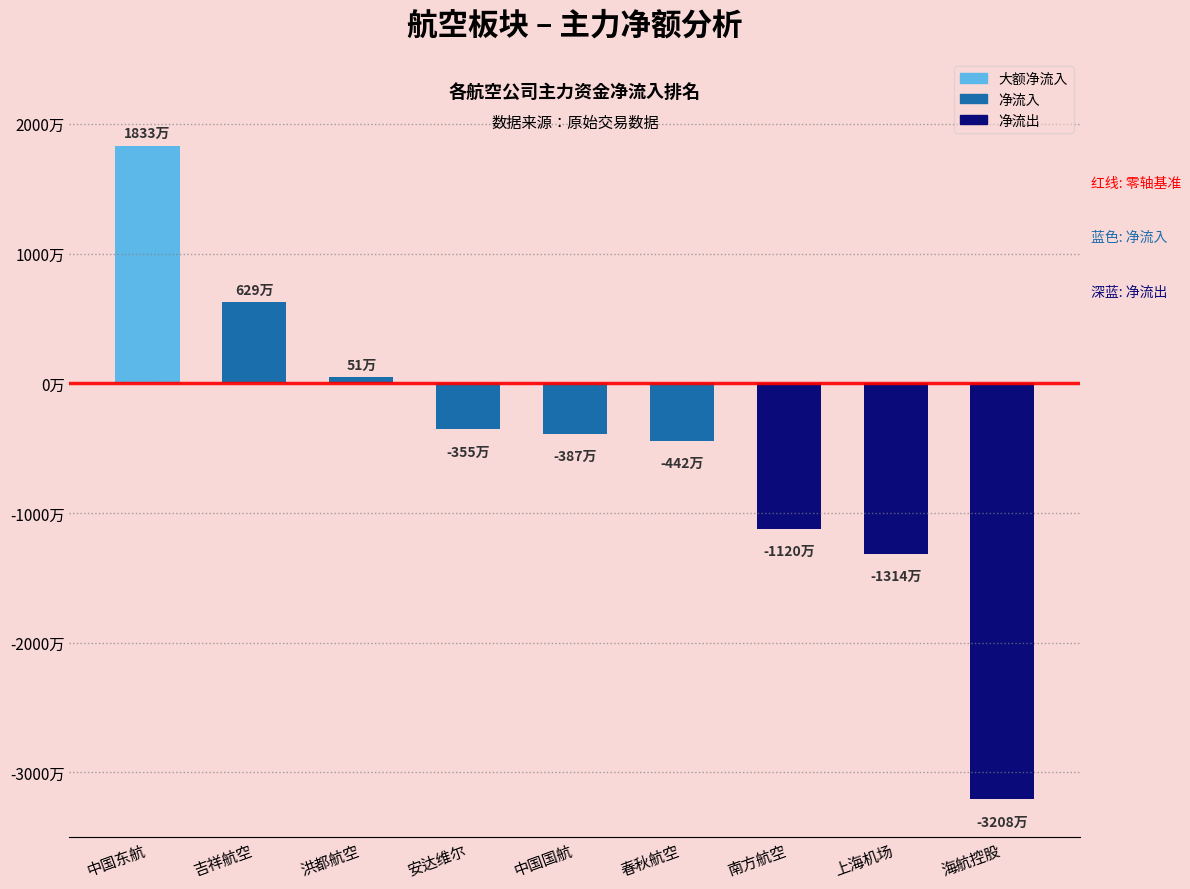

How many series are shown in this chart?

1